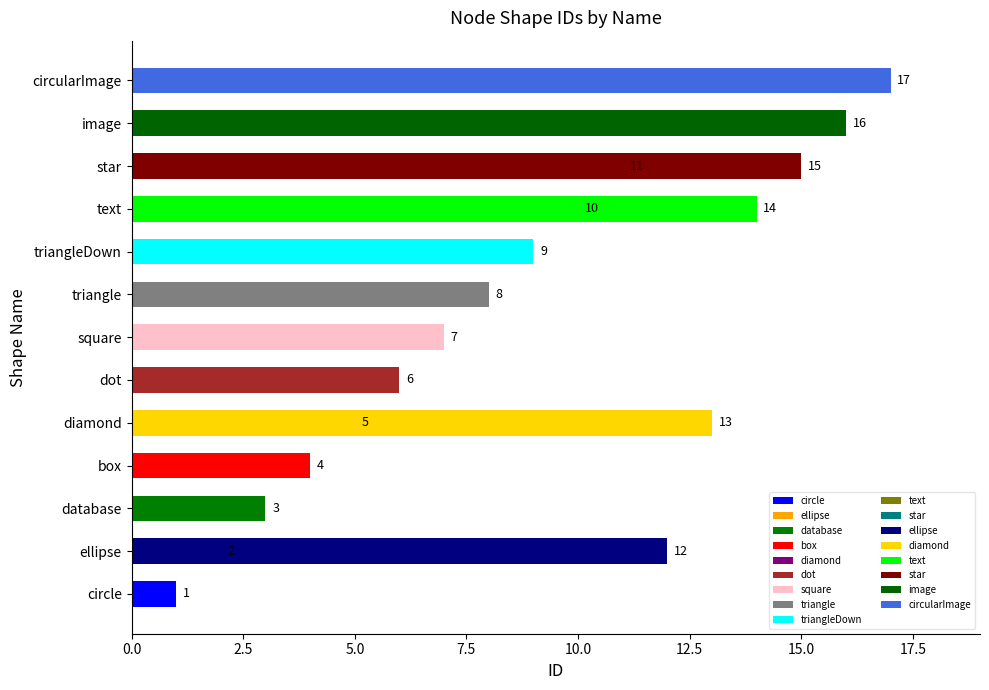

True or false: the data shows 3 at ellipse.

False